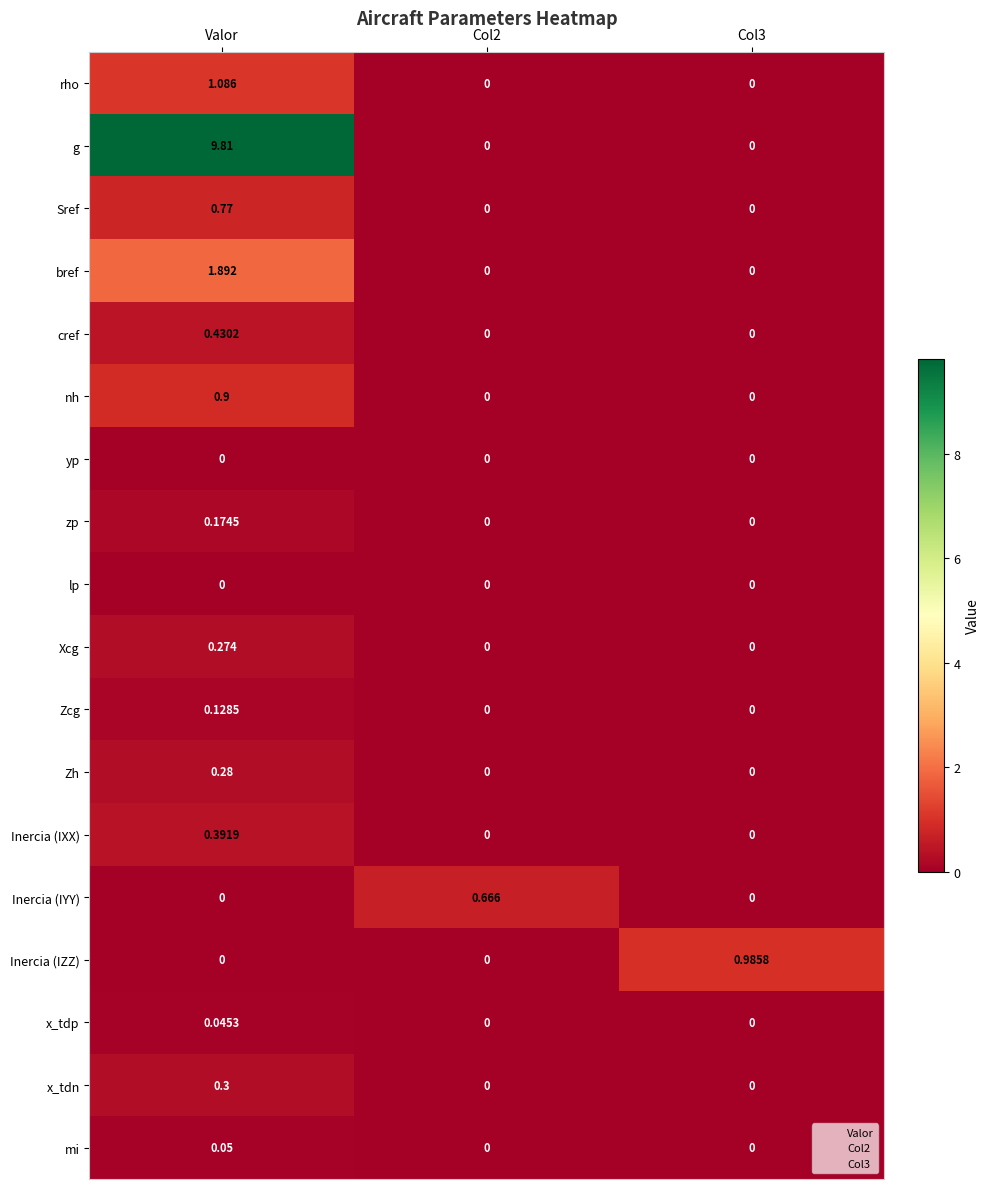

Which series has the widest spread of values?

g